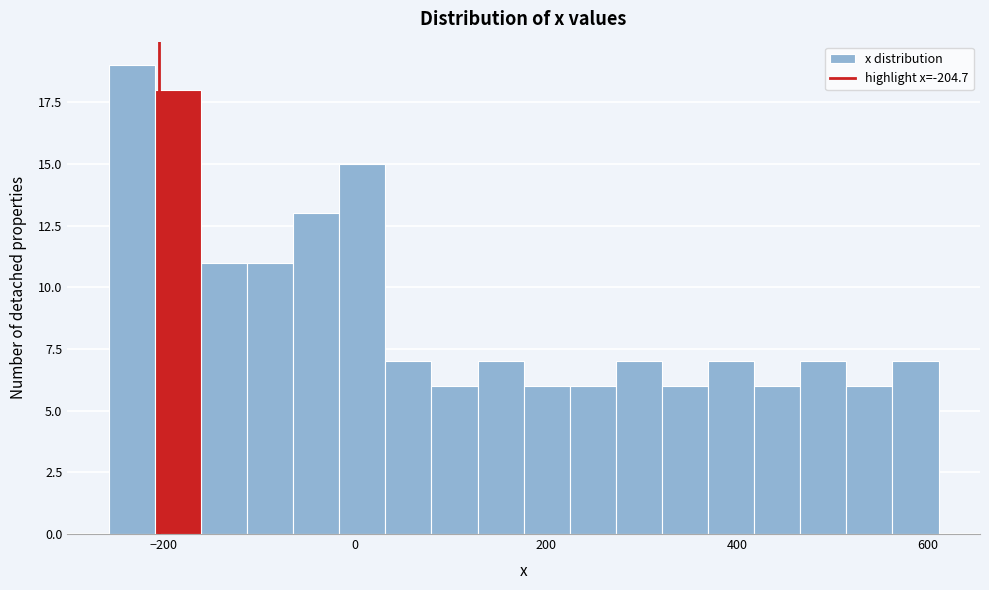

Around what value on the x-axis is the tallest bar? Give the approximate position of its centre, as read against the axis.

-240